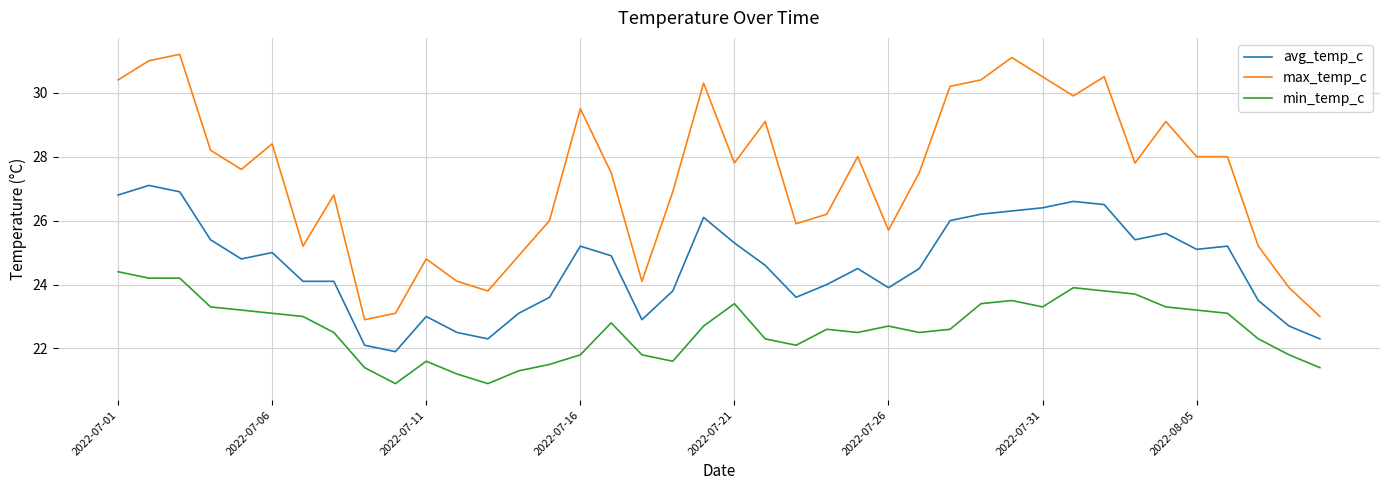

What is the maximum value shown in the chart?

31.2